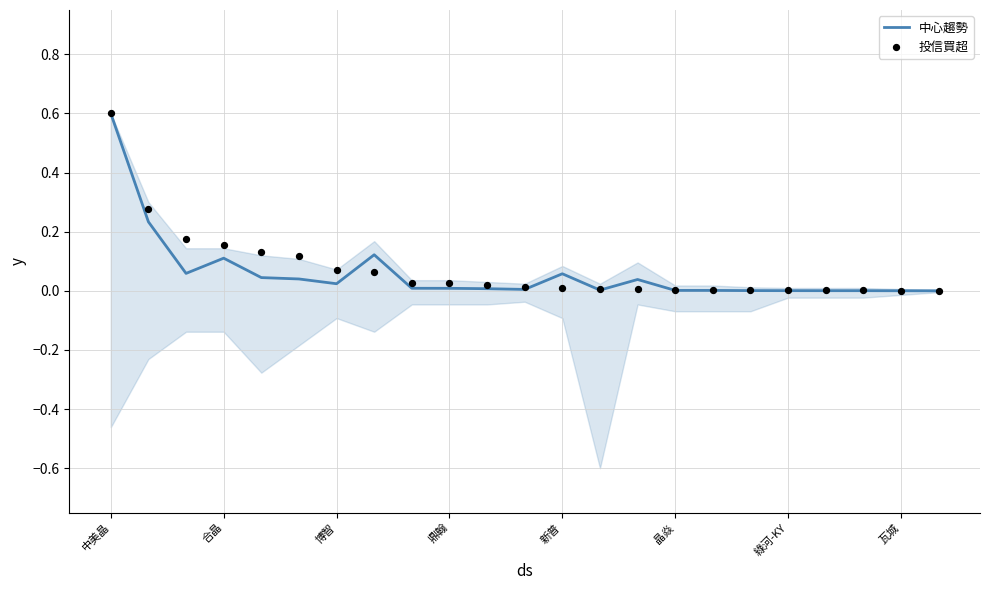

At which category is the sum across all series the highest?

中美晶